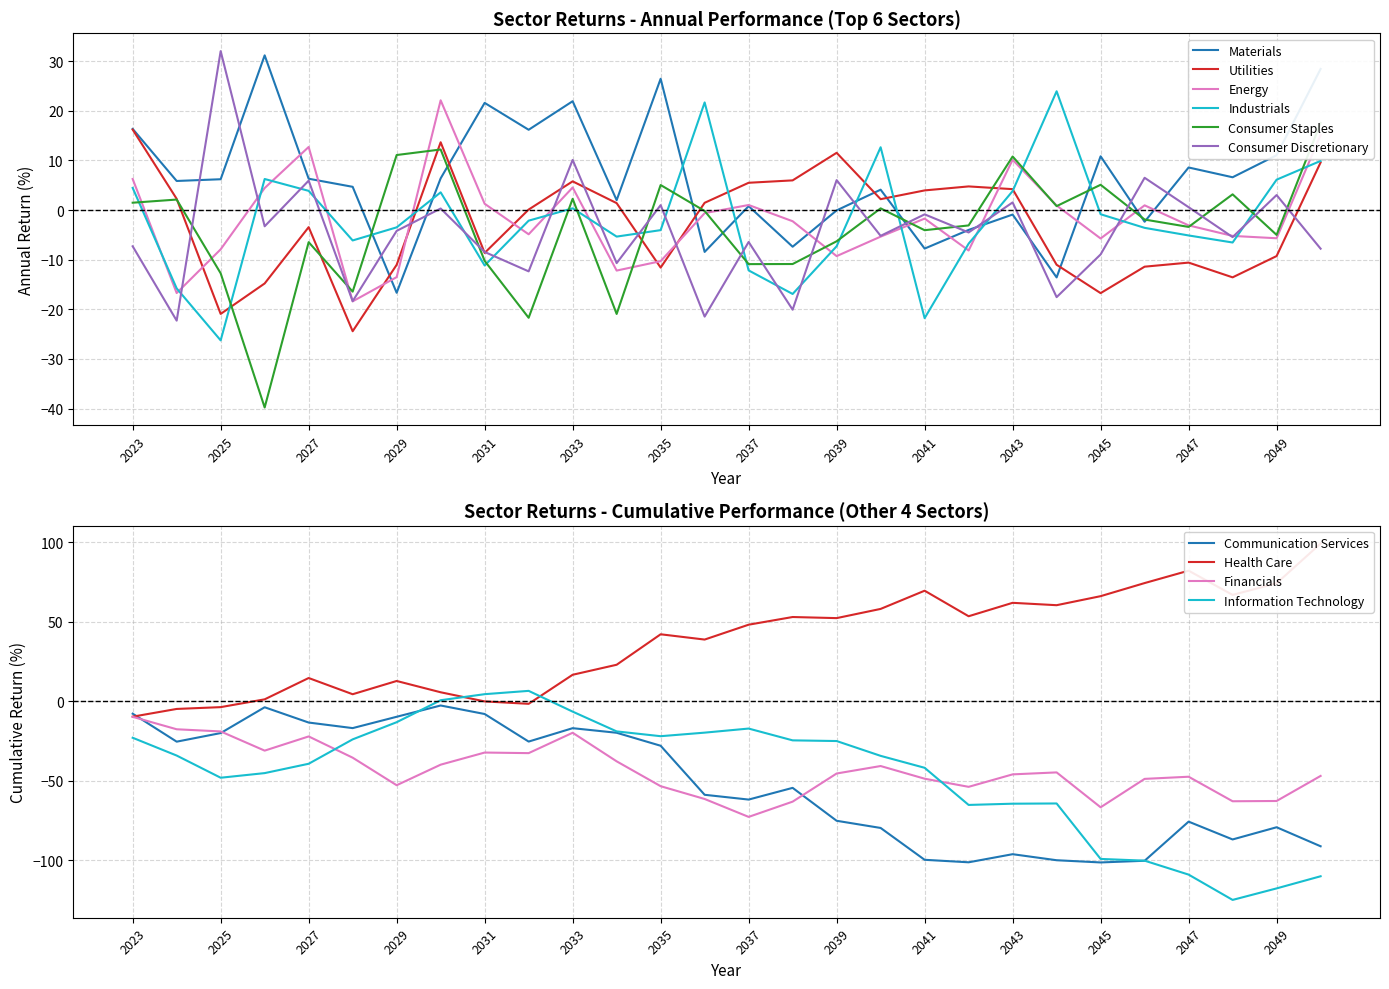

What is the difference between the maximum and minimum values in the Energy series?

40.5